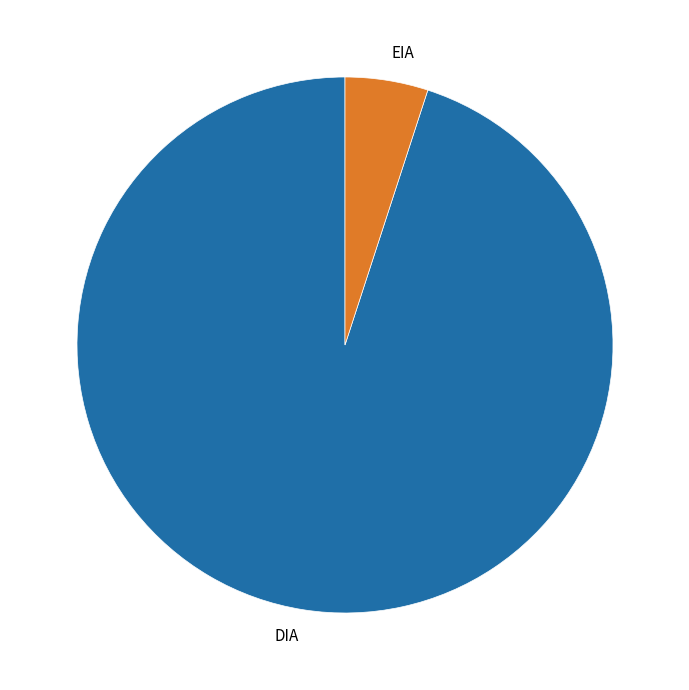

Which category has the smallest portion of the pie?

EIA